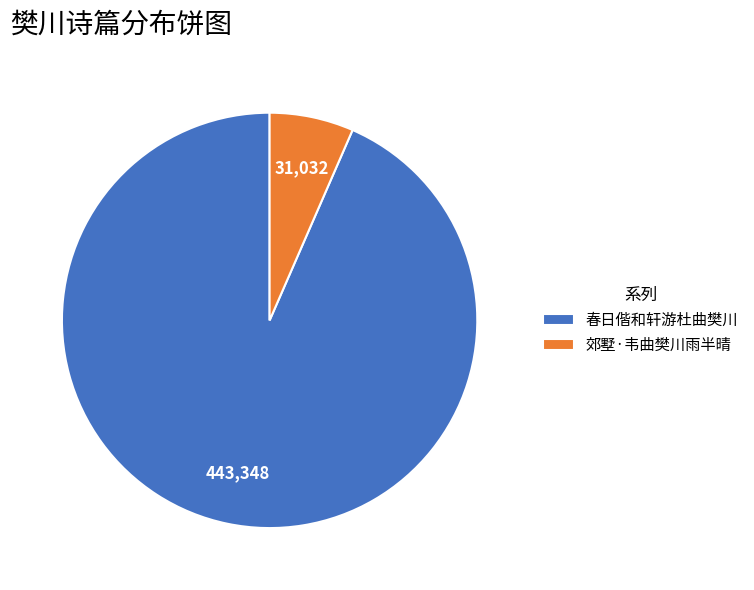

True or false: 郊墅·韦曲樊川雨半晴 accounts for 16% of the total.

False